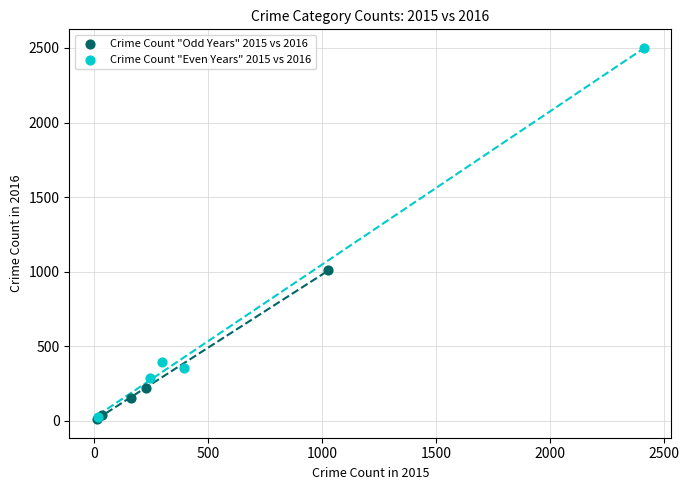

Which series has the widest spread of Y values?

Crime Count "Even Years" 2015 vs 2016